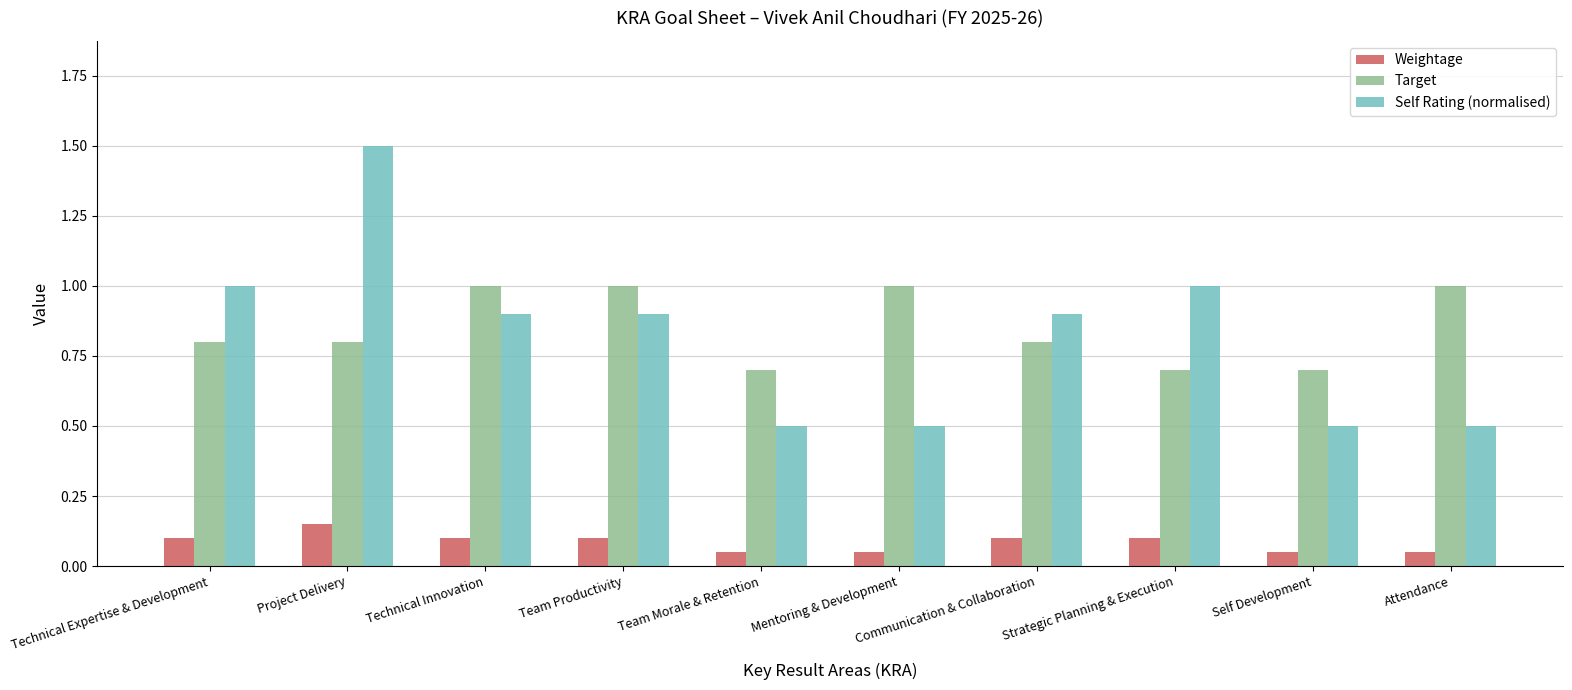

What is the value of the Target bar at the 1st from the left?

0.8